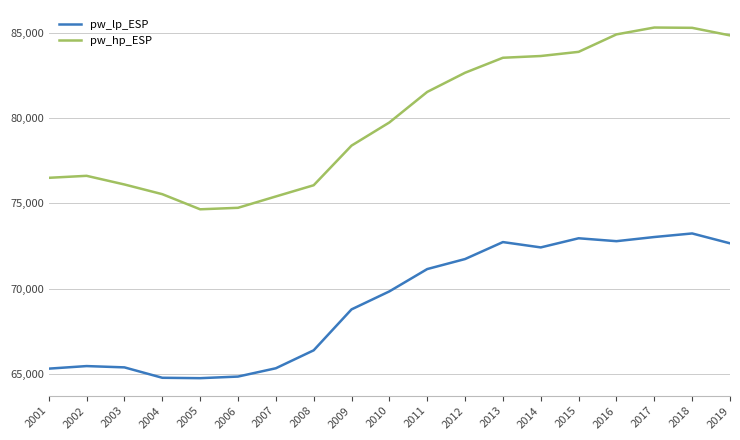

What is the minimum value for pw_lp_ESP?

64760.4